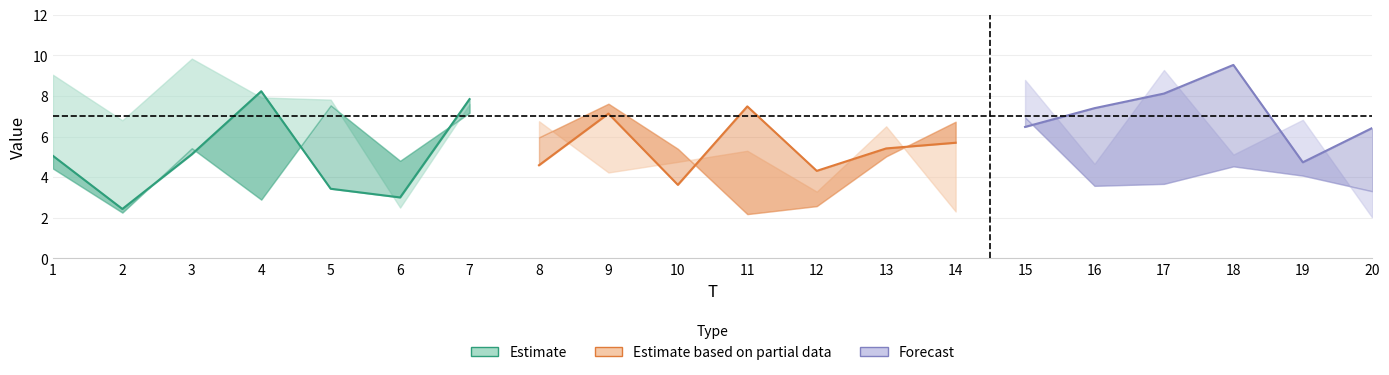

Is the value of x2 at 12 greater than the value of x4 at 3?

No